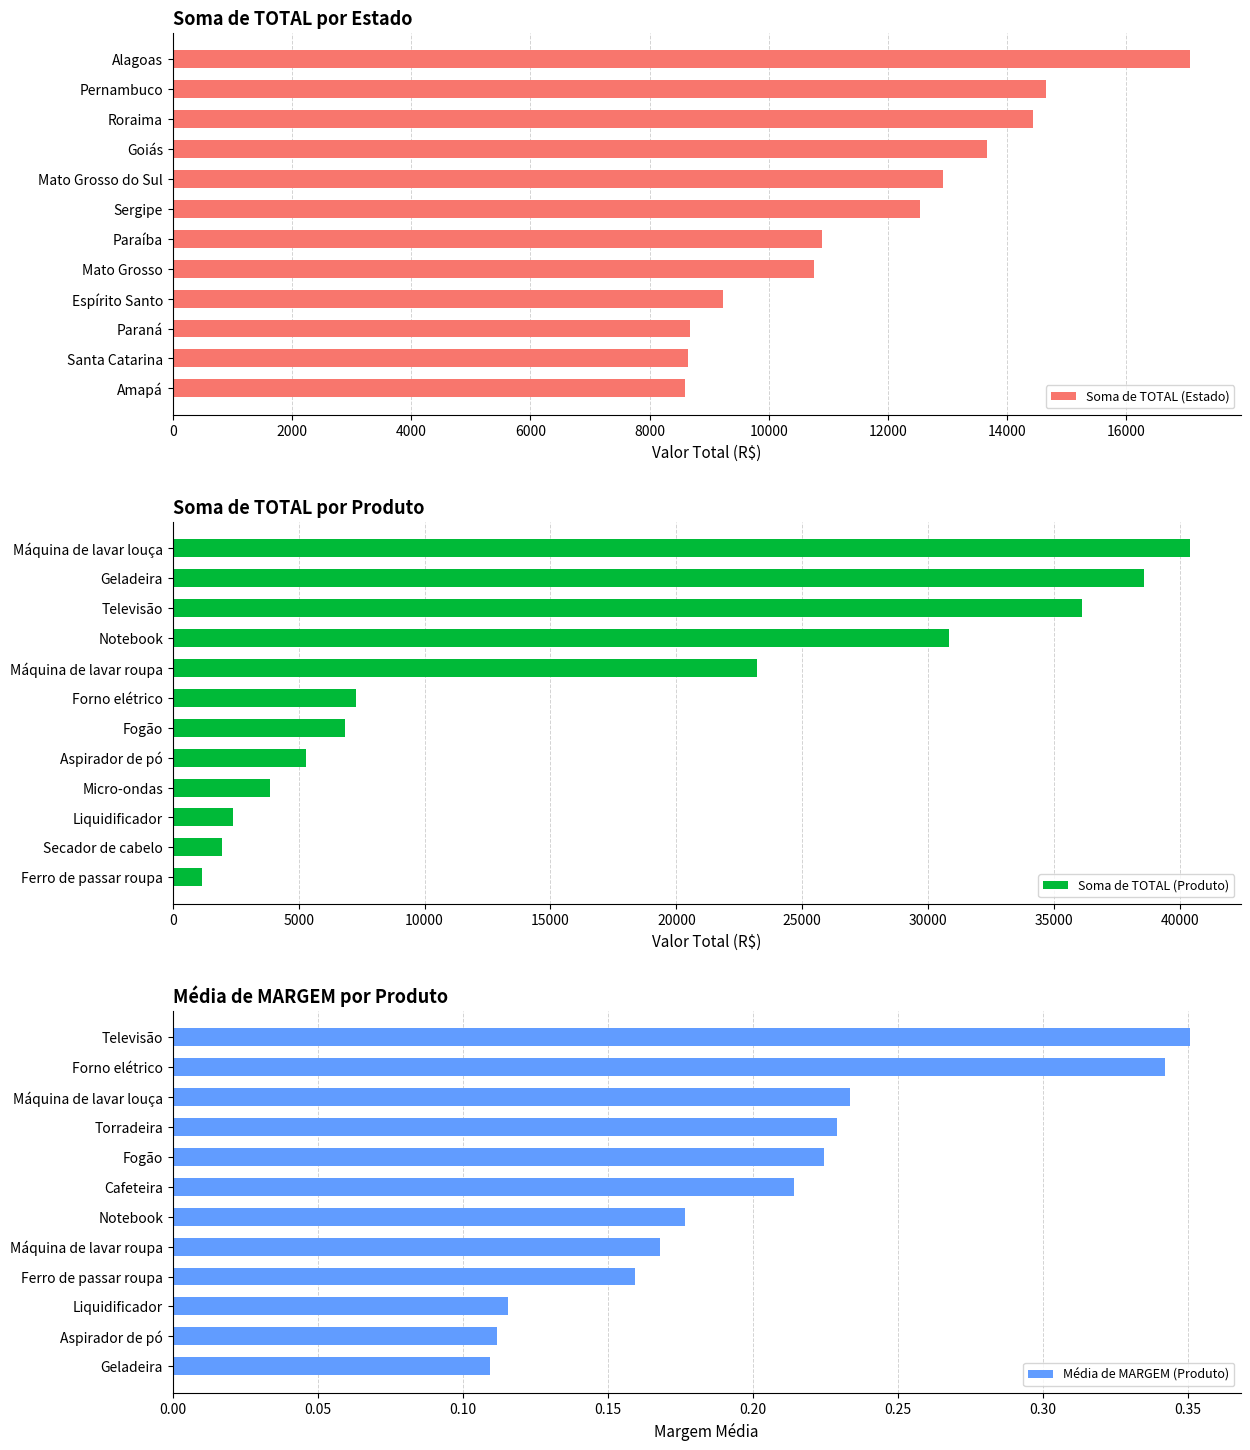

Is it true that Soma de TOTAL (Estado) equals 14651.8 at Pernambuco?

True